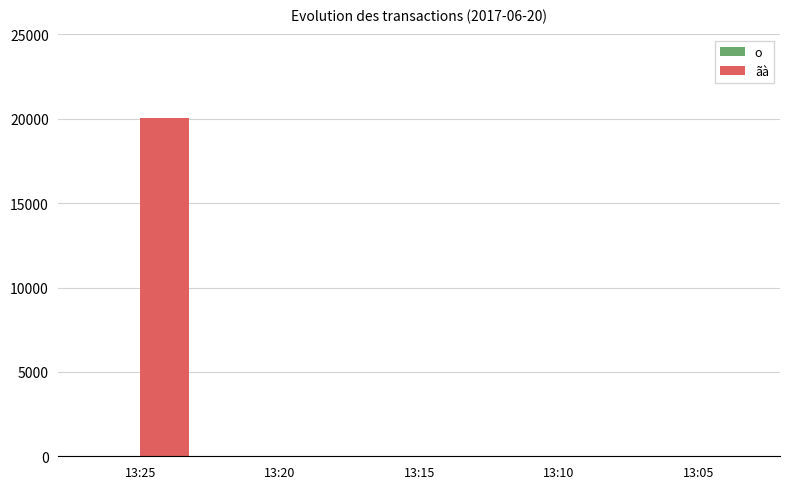

What is the greatest value displayed?

20020